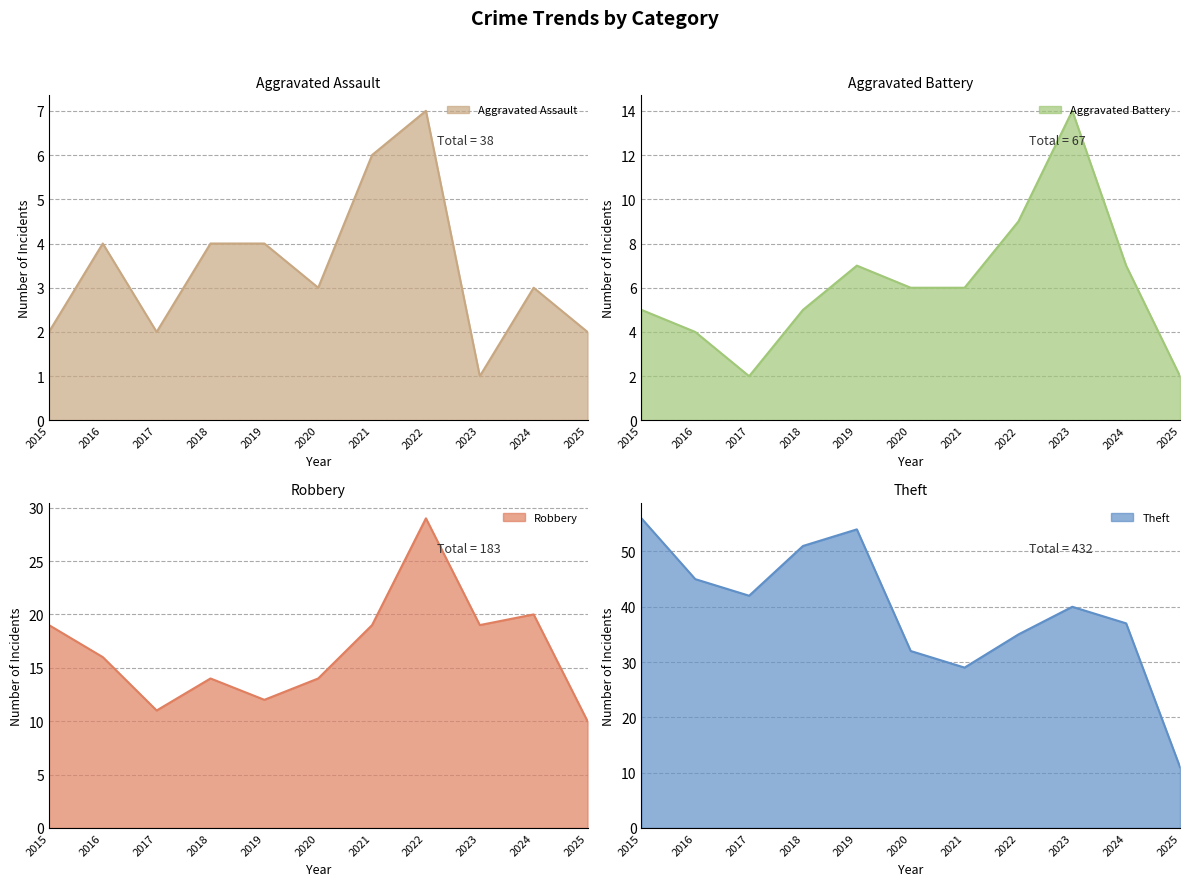

True or false: Theft has more than 2 points higher than both neighbors.

False